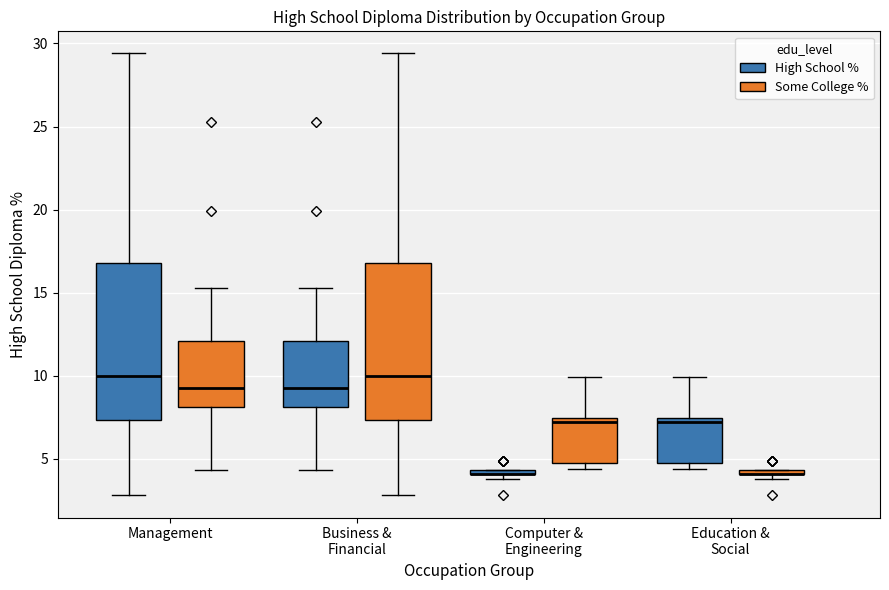

Where does the upper whisker of the box for Education & Social (High School %) end on the y-axis? The values are not printed on the chart, so give them approximately, as read against the axis.

10.0